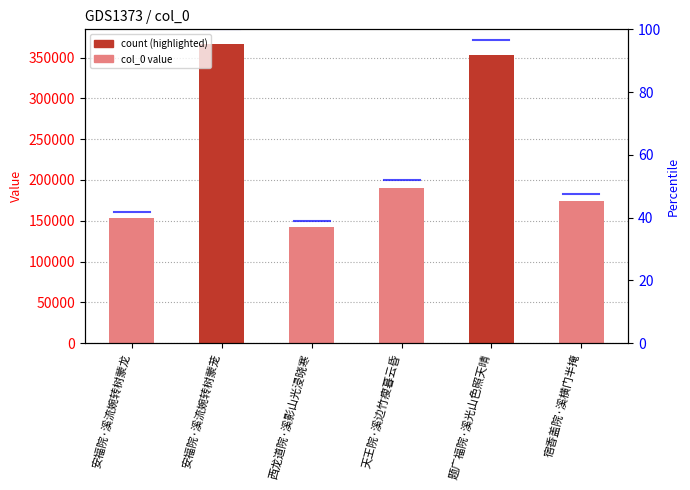

Are the bars horizontal?

No